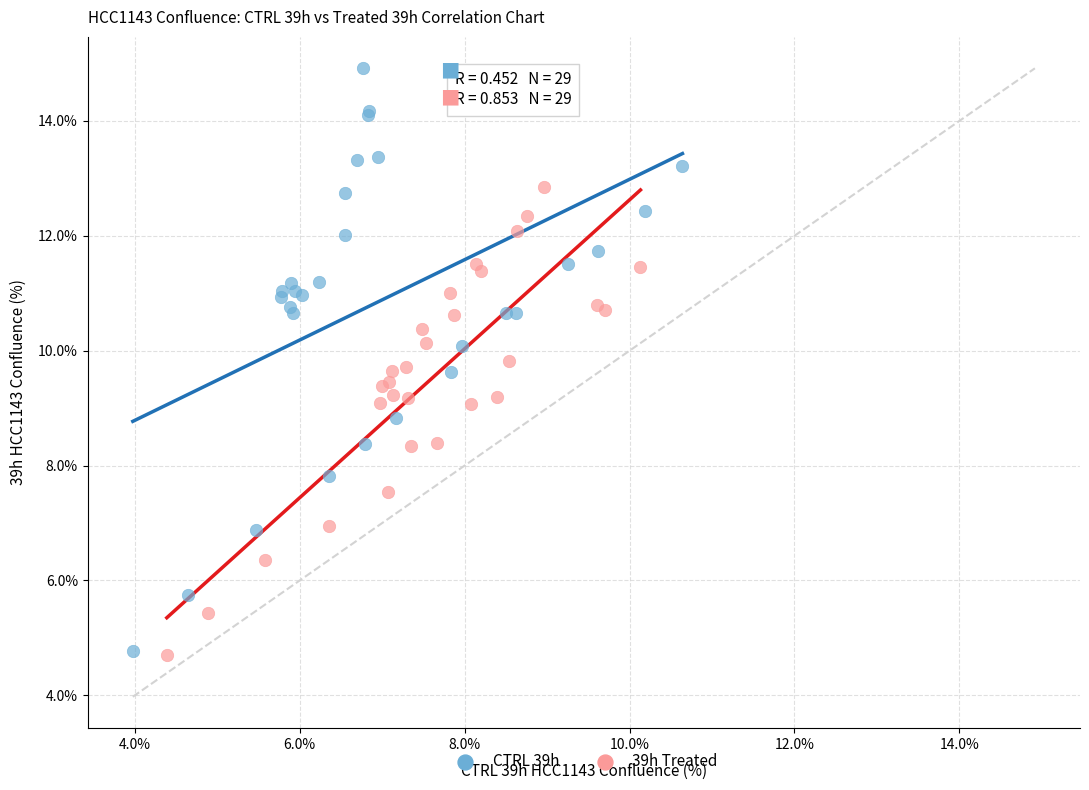

Which series contains the highest Y value?

CTRL 39h